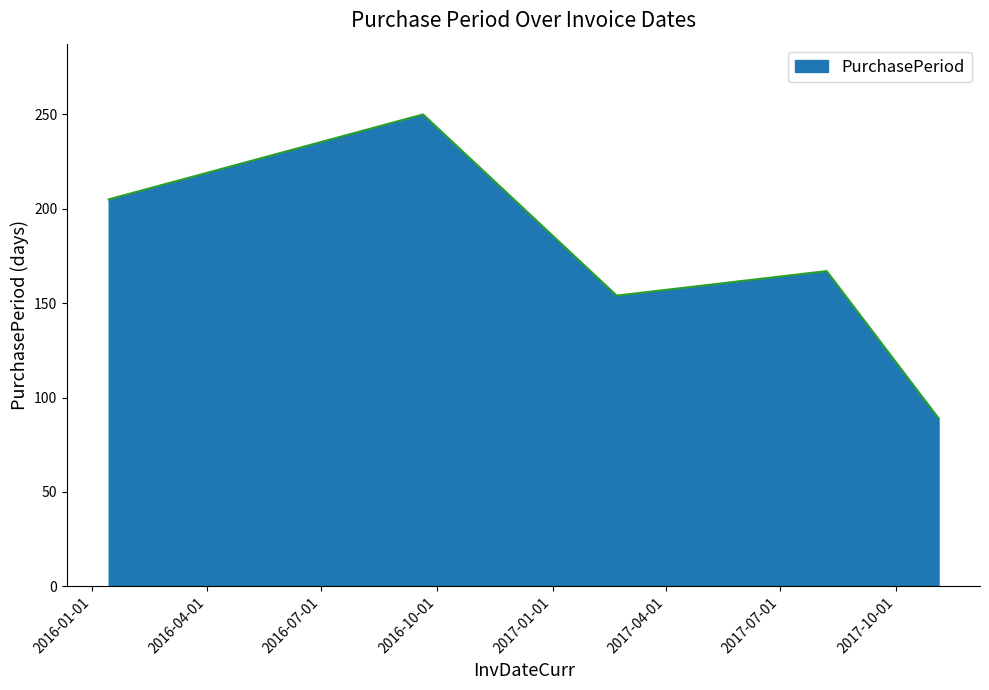

True or false: there are more than 2 points higher than both neighbors.

False